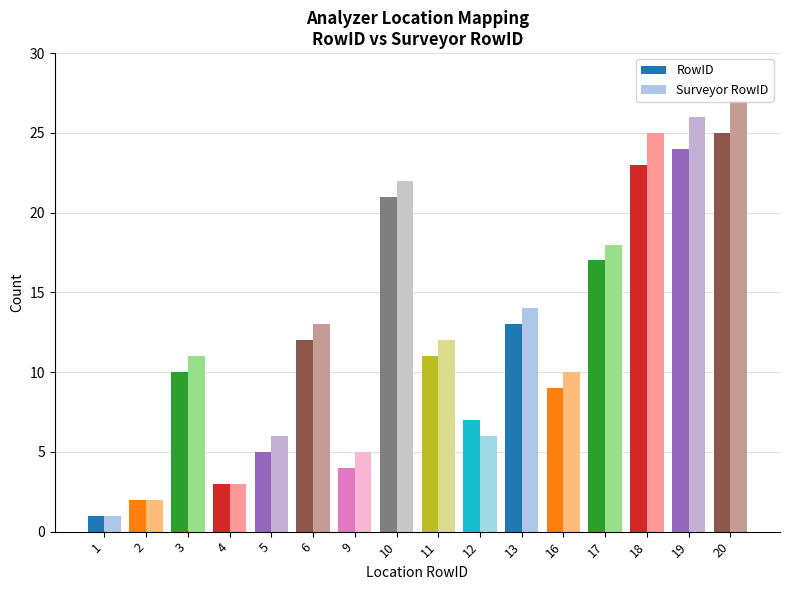

The value of RowID at 4 is 3. True or false?

True